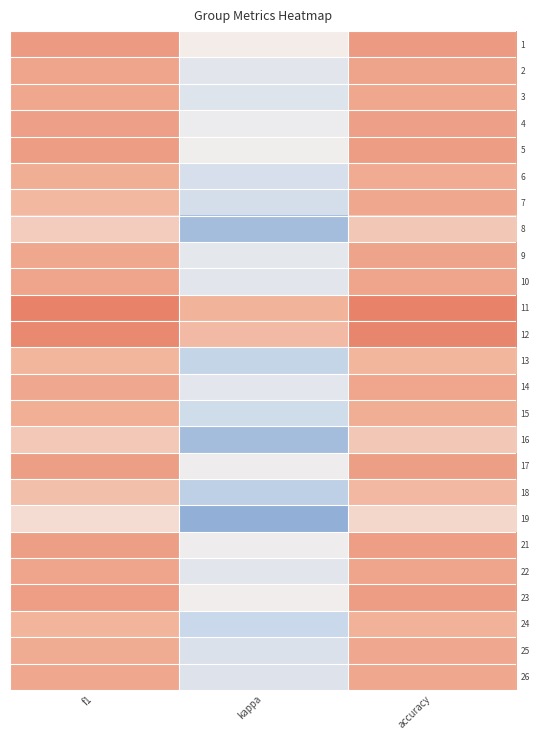

Which label corresponds to the smallest value in the chart?

kappa